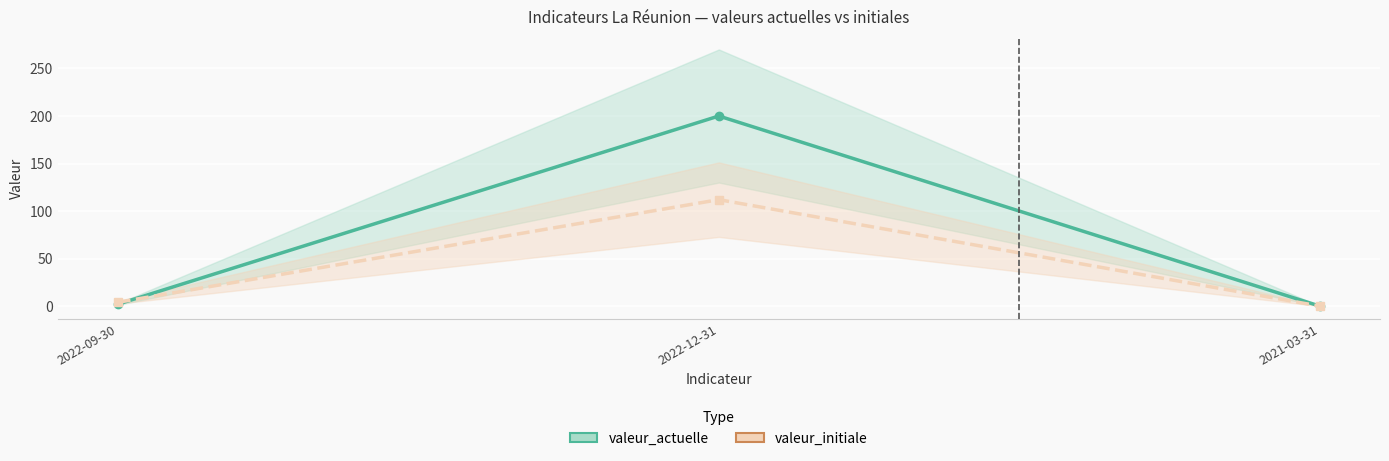

What is the highest value of the valeur_actuelle series?

200